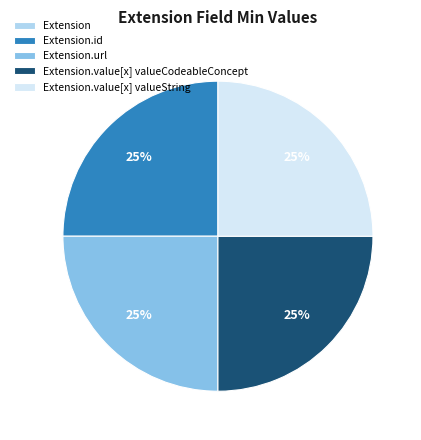

To the nearest percent, what is the average slice percentage?

20%